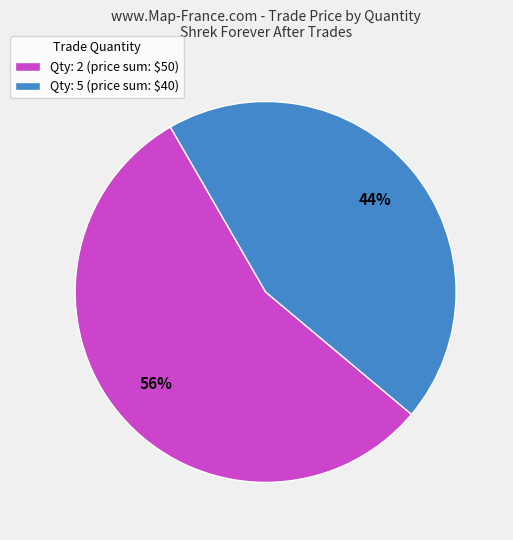

To the nearest percent, what percentage of the pie is Qty: 5 (price sum: $40)?

44%